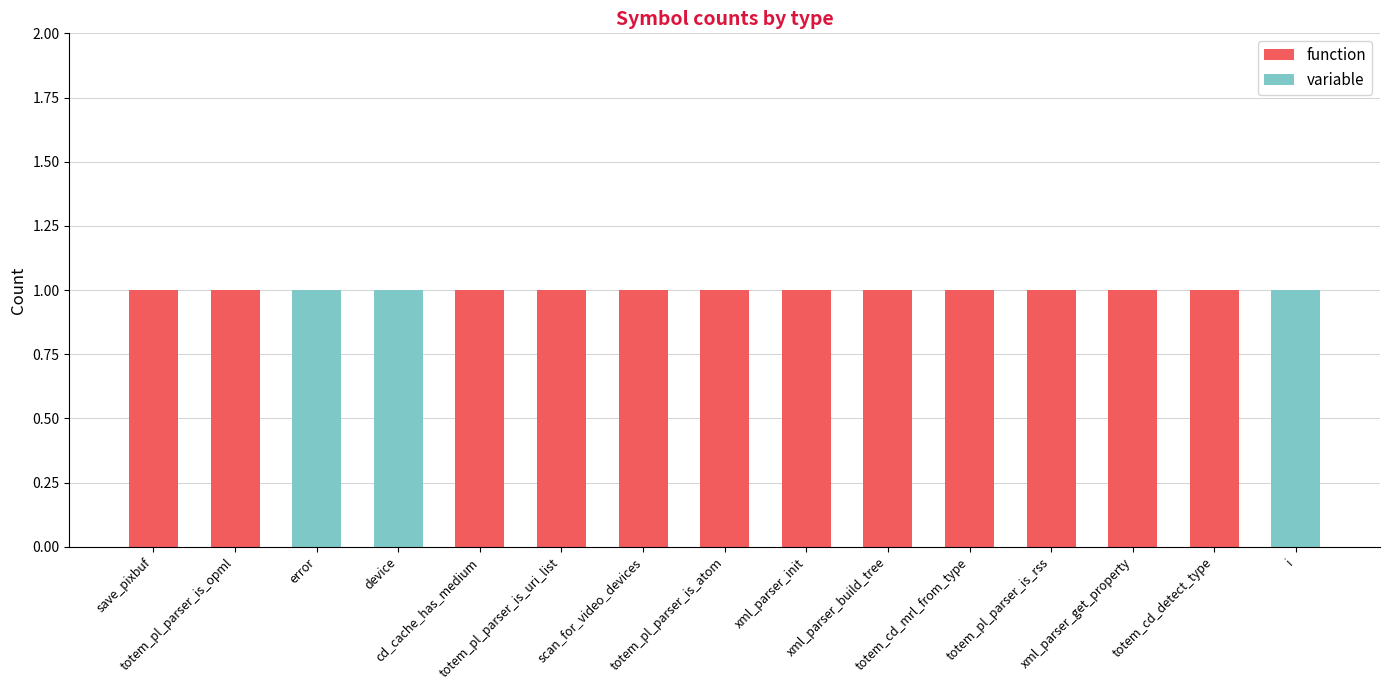

What are all the series names shown in the legend?

function, variable